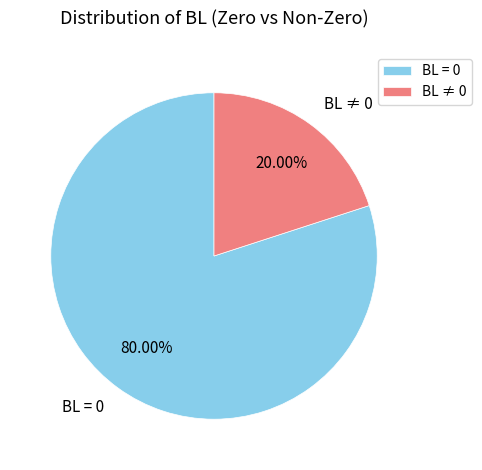

Does BL ≠ 0 represent more than half of the total?

No